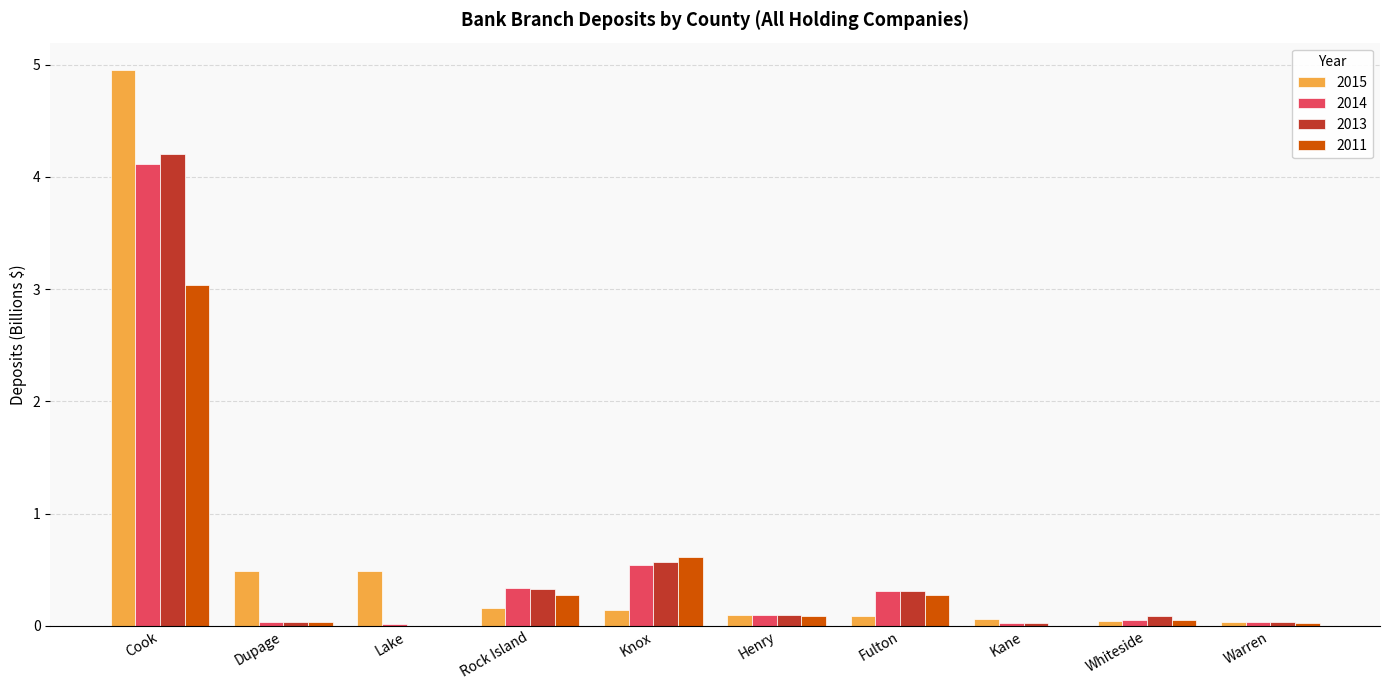

Count the number of categories in the chart.

10